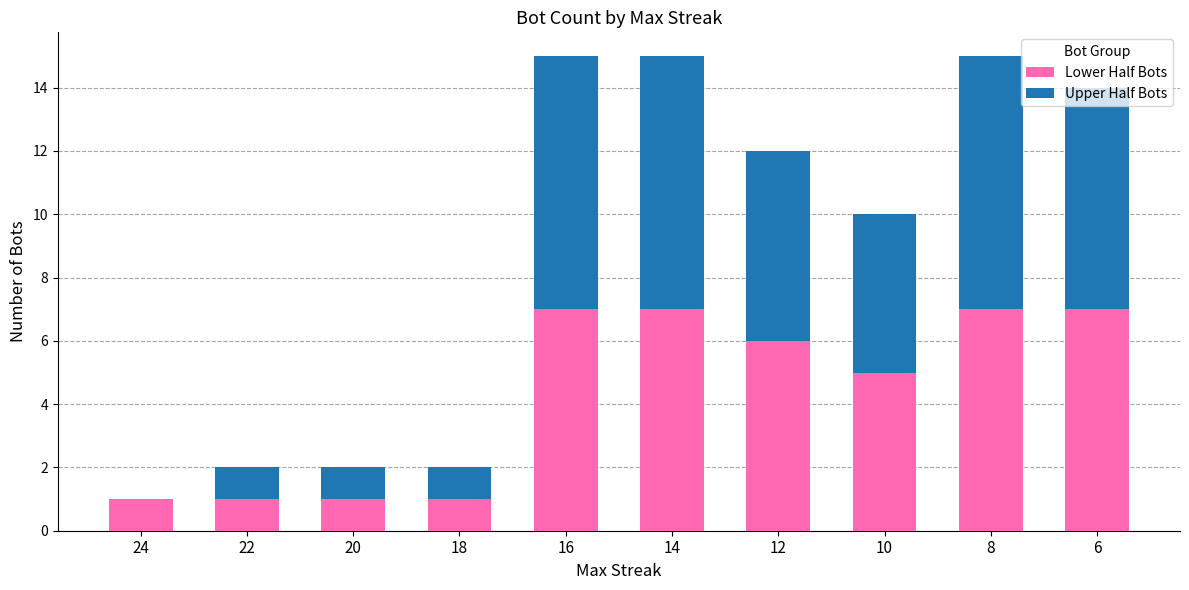

At which label does Lower Half Bots first exceed 6?

16